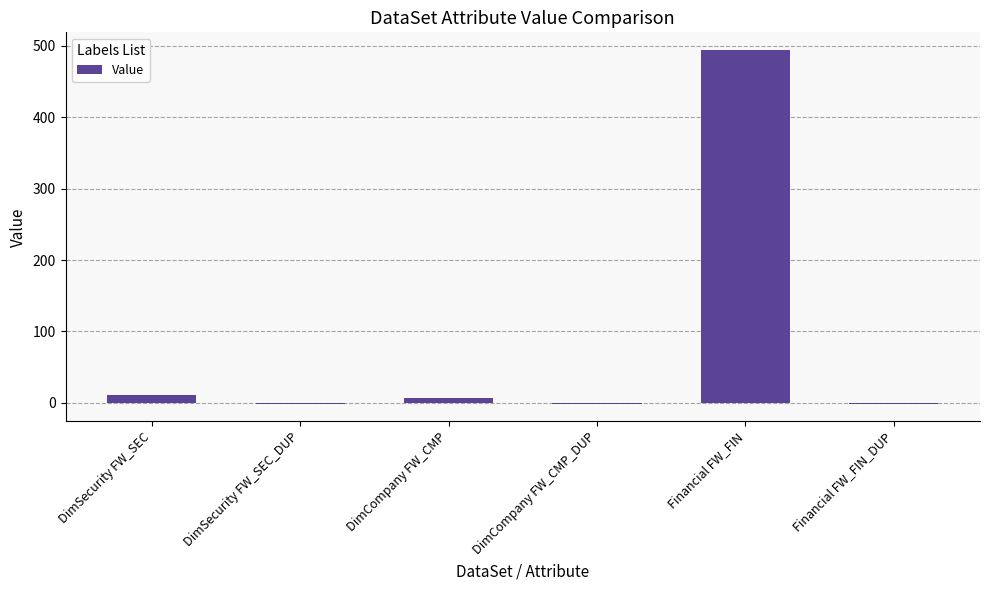

What is the sum of the values at Financial FW_FIN and DimCompany FW_CMP?

501